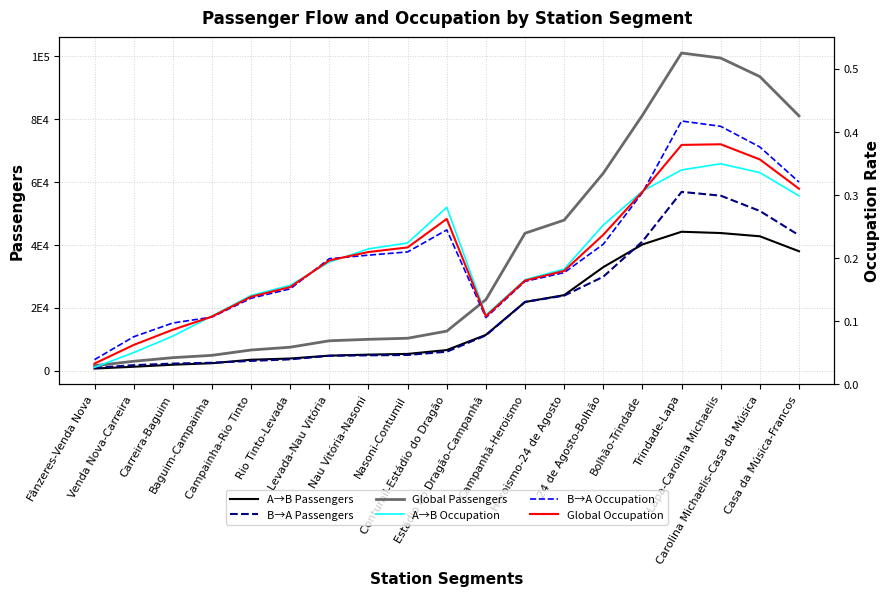

The value of B→A Passengers at Baguim-Campainha is 796.5. True or false?

False